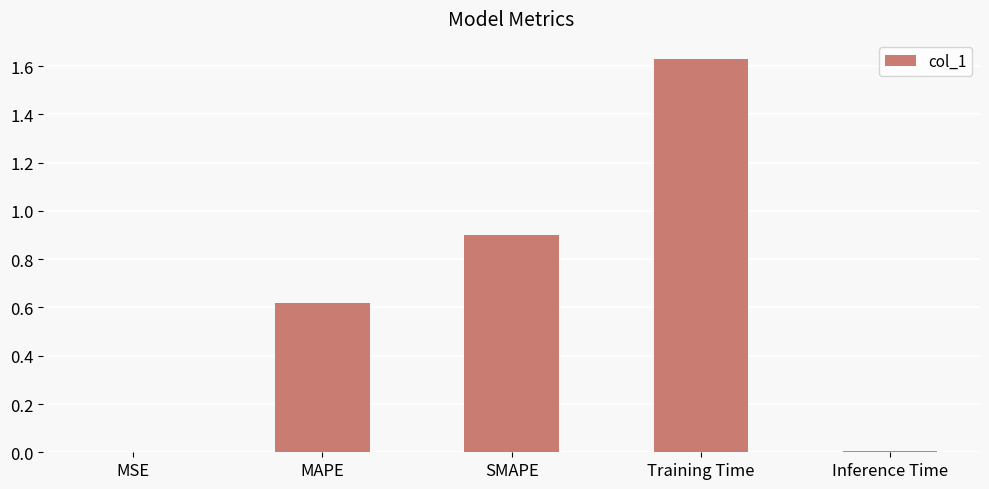

Between MSE and MAPE, which is larger?

MAPE